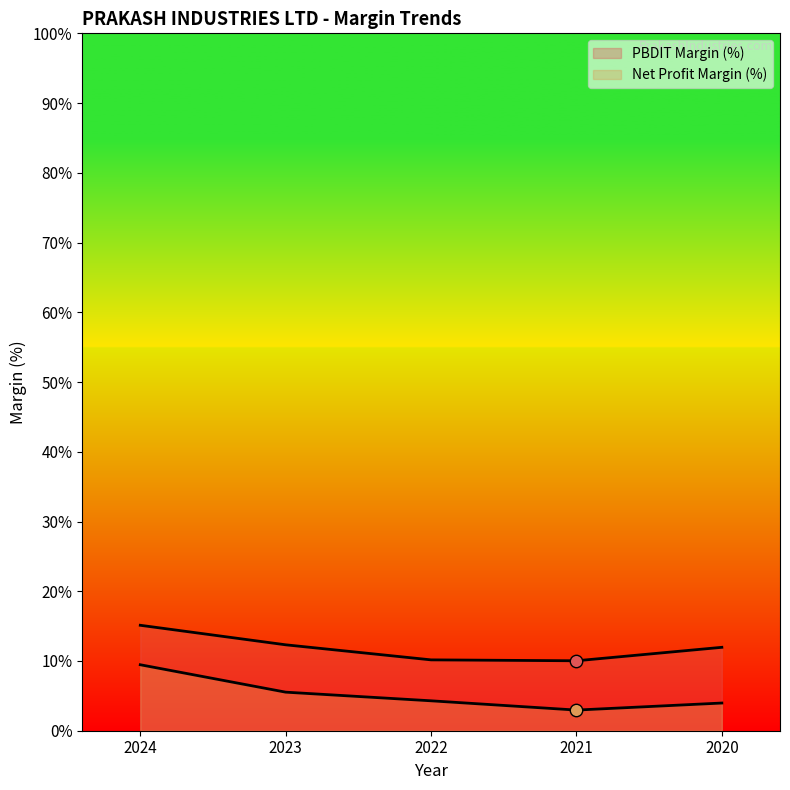

What are all the series names shown in the legend?

PBDIT Margin (%), Net Profit Margin (%)